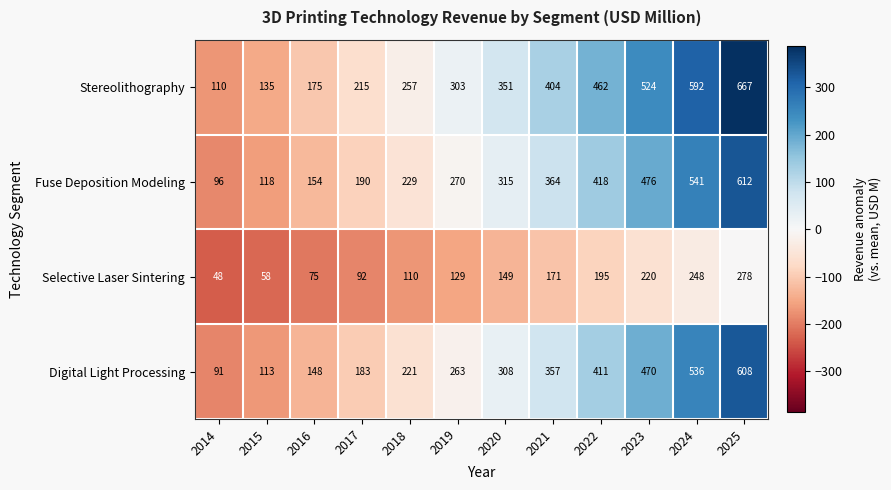

At which category is the sum across all series the highest?

2025